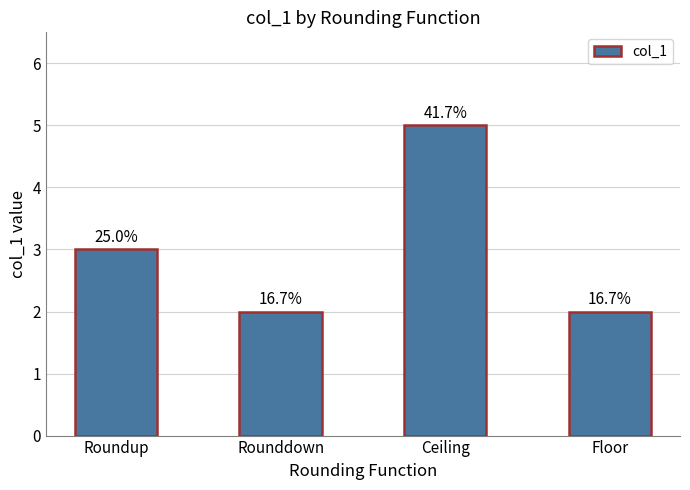

How many bars are there in total?

4